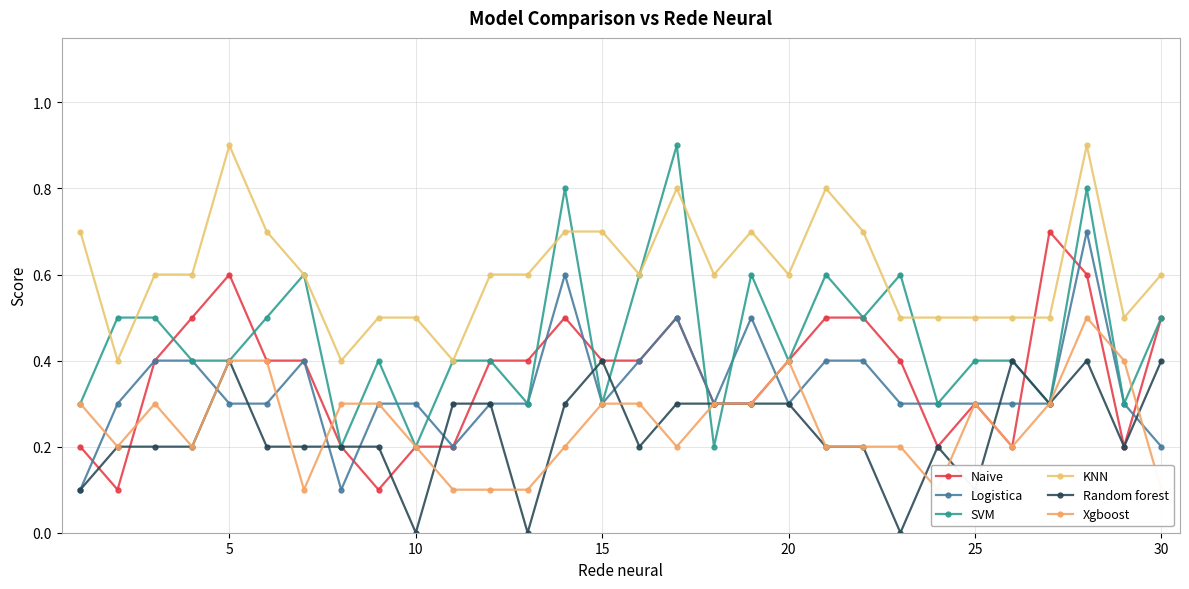

Is the value of Logistica at 15 greater than the value of Random forest at 30?

No